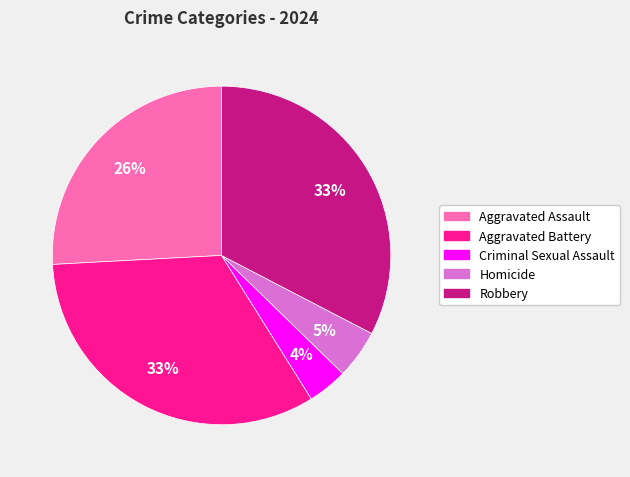

Combined, do Criminal Sexual Assault and Aggravated Battery account for over 50%?

No